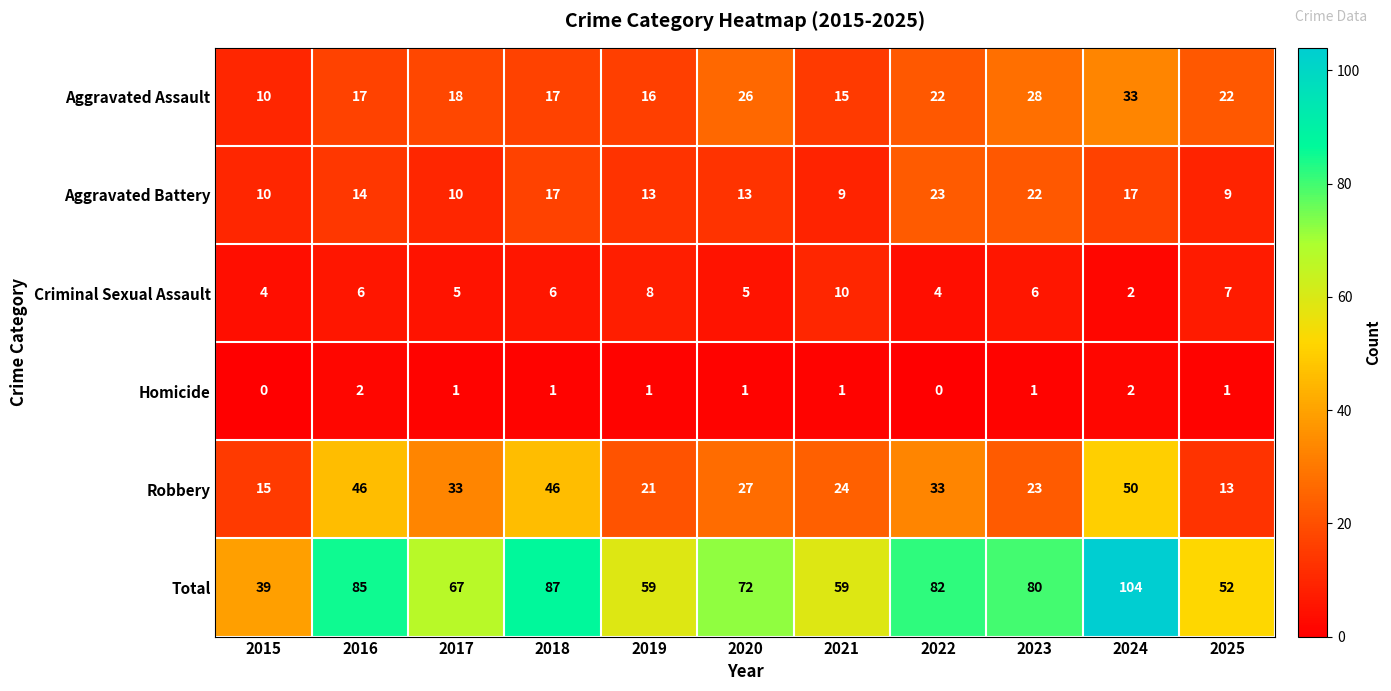

What is the spread (max minus min) of values at 2019?

58